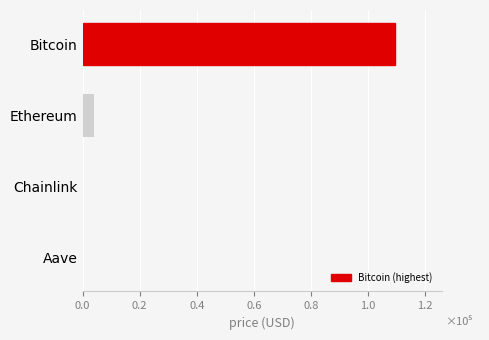

How many bars are there in total?

4